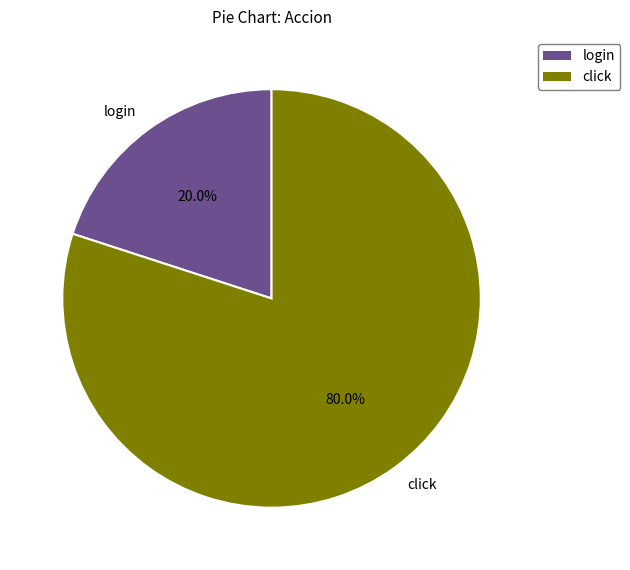

Which category accounts for the majority?

click